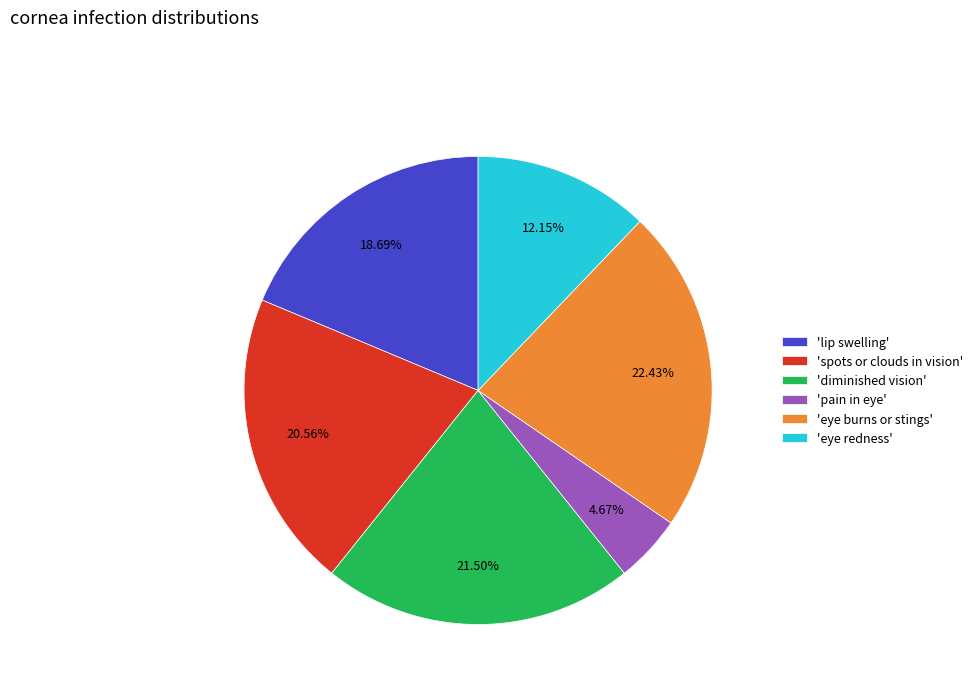

Rank the categories by value from highest to lowest.

'eye burns or stings', 'diminished vision', 'spots or clouds in vision', 'lip swelling', 'eye redness', 'pain in eye'